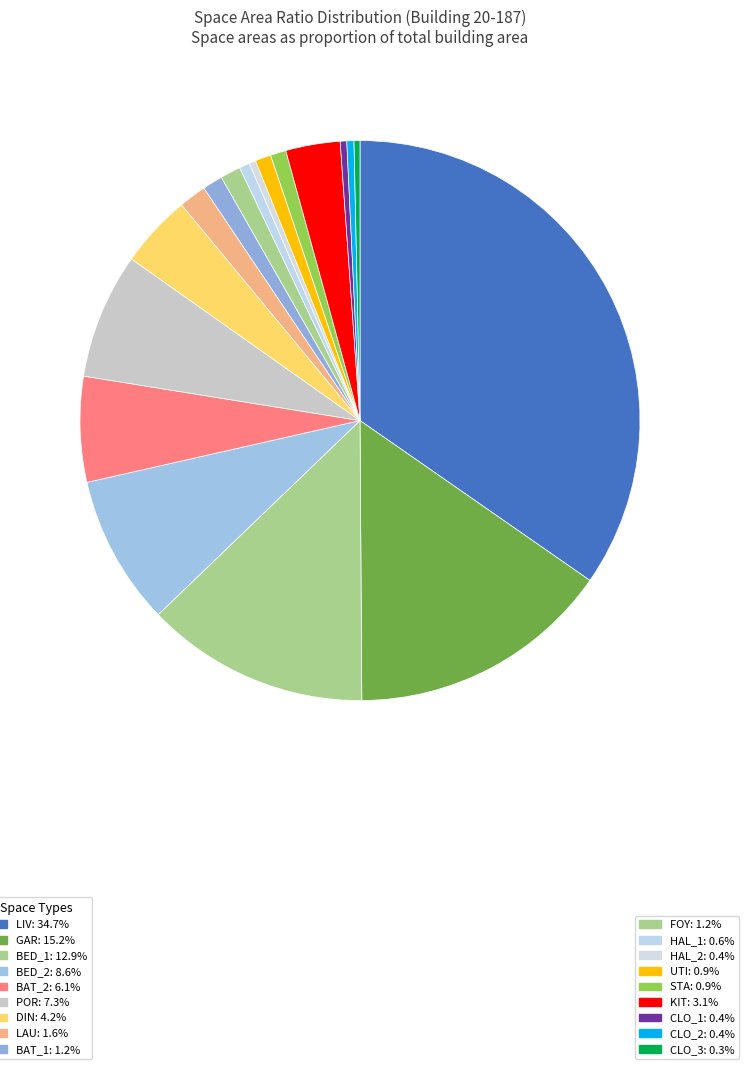

Count the number of slices in the pie.

18